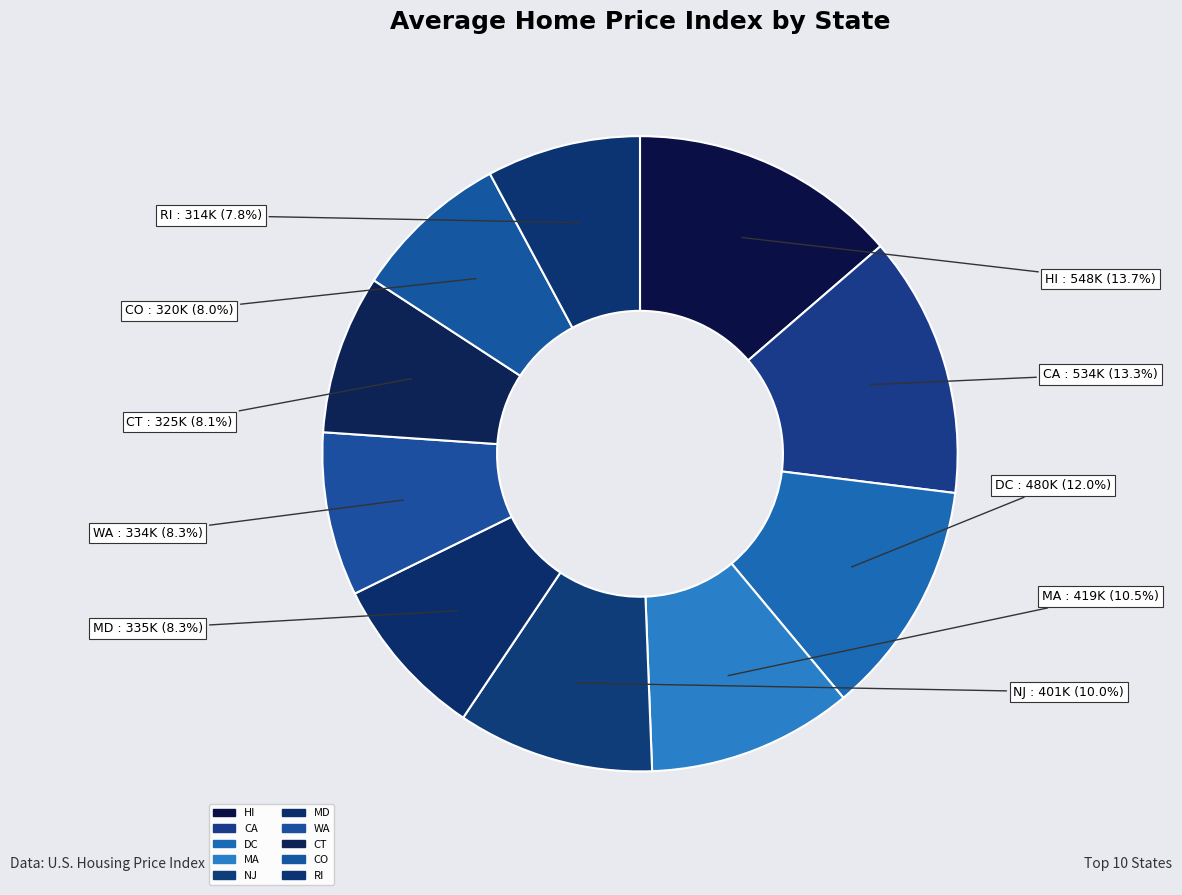

Do DC and CO together represent more than half of the pie?

No